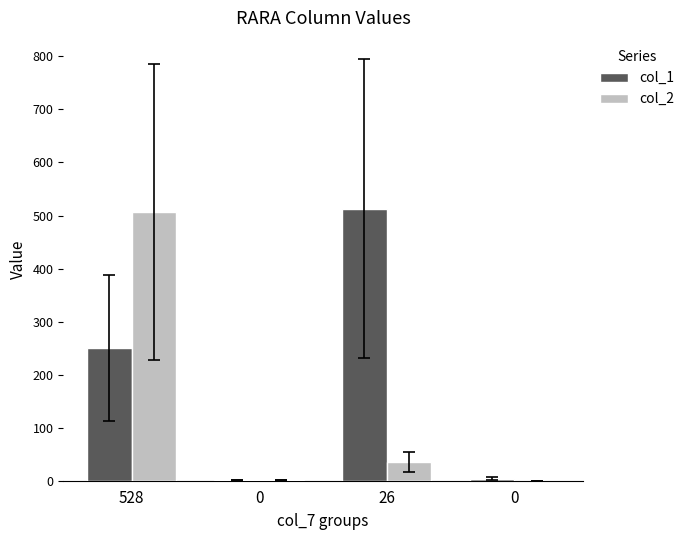

Count the number of data series in this chart.

2